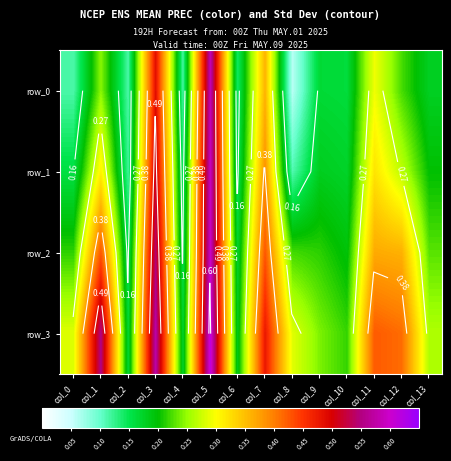

At which label is row_3 closest to 0?

col_2